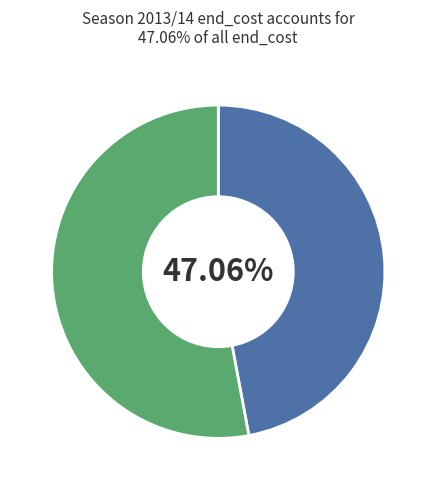

How many slices are in this pie chart?

2